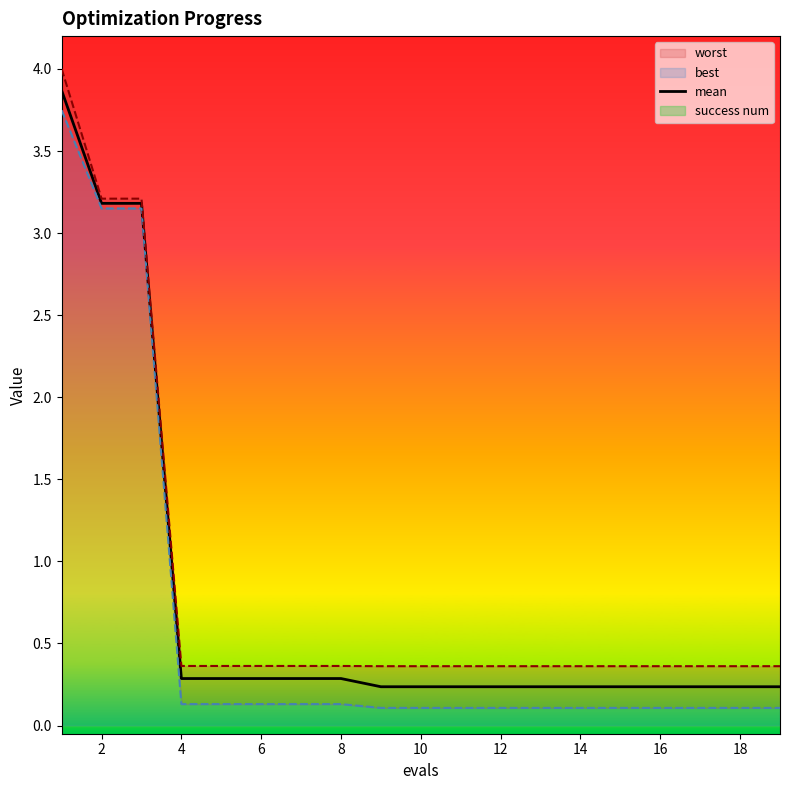

The mean series shows 0.1 at 16. True or false?

False